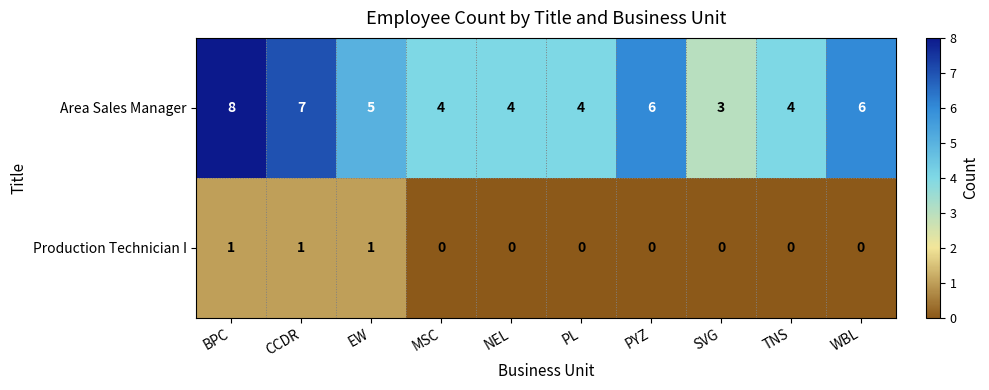

Reading left to right, list all the values displayed in this chart.

Area Sales Manager: 8	7	5	4	4	4	6	3	4	6
Production Technician I: 1	1	1	0	0	0	0	0	0	0